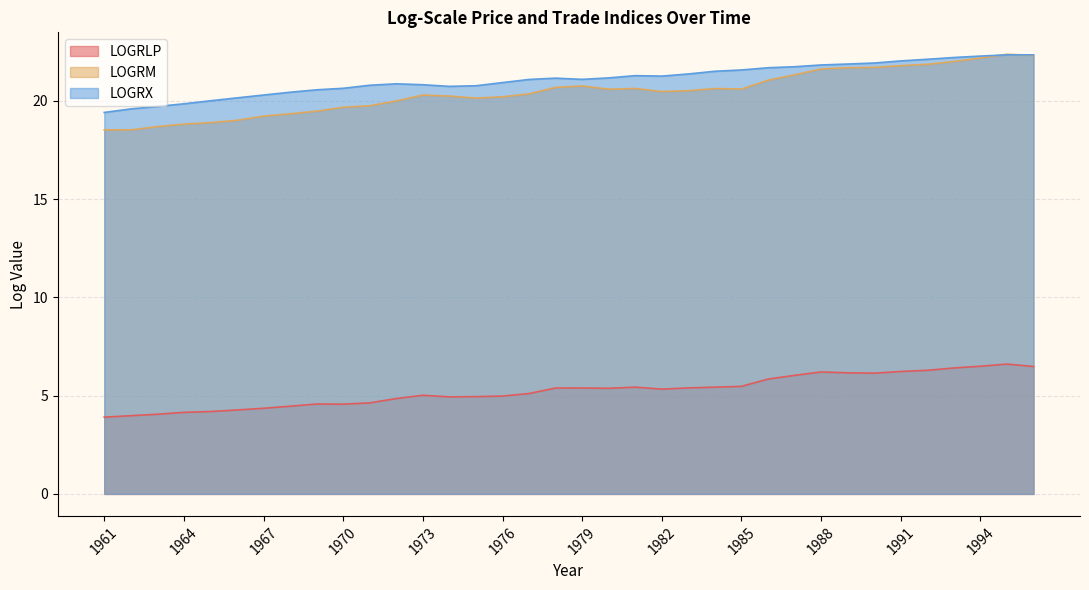

Rank the series by their maximum value, from lowest to highest.

LOGRLP, LOGRX, LOGRM